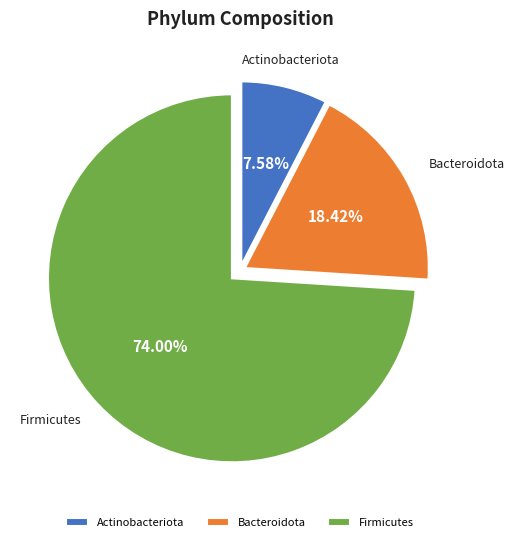

Rank the categories by value from lowest to highest.

Actinobacteriota, Bacteroidota, Firmicutes